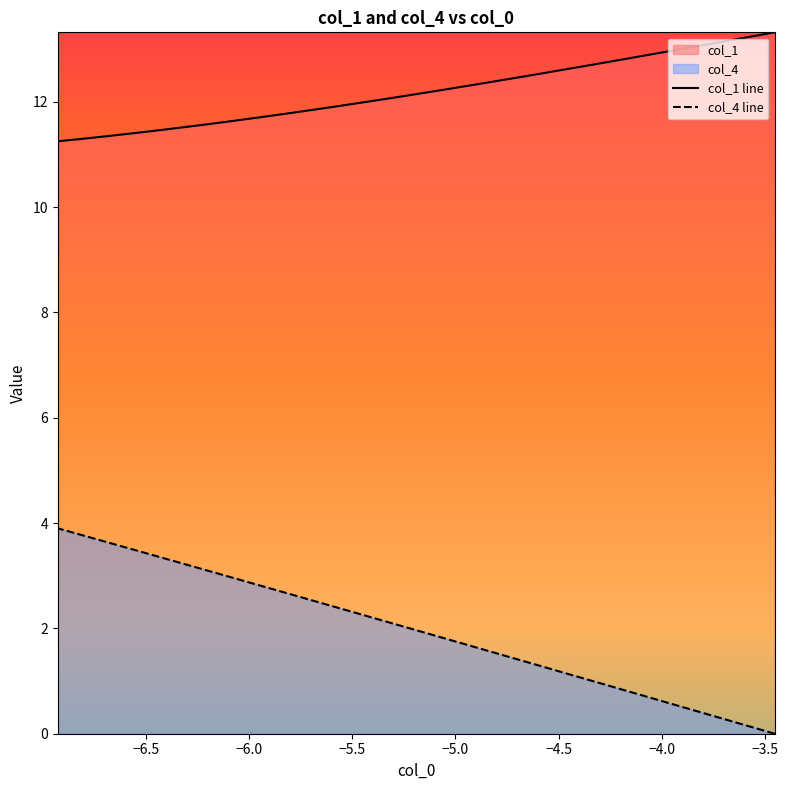

Does the chart have visible grid lines?

No